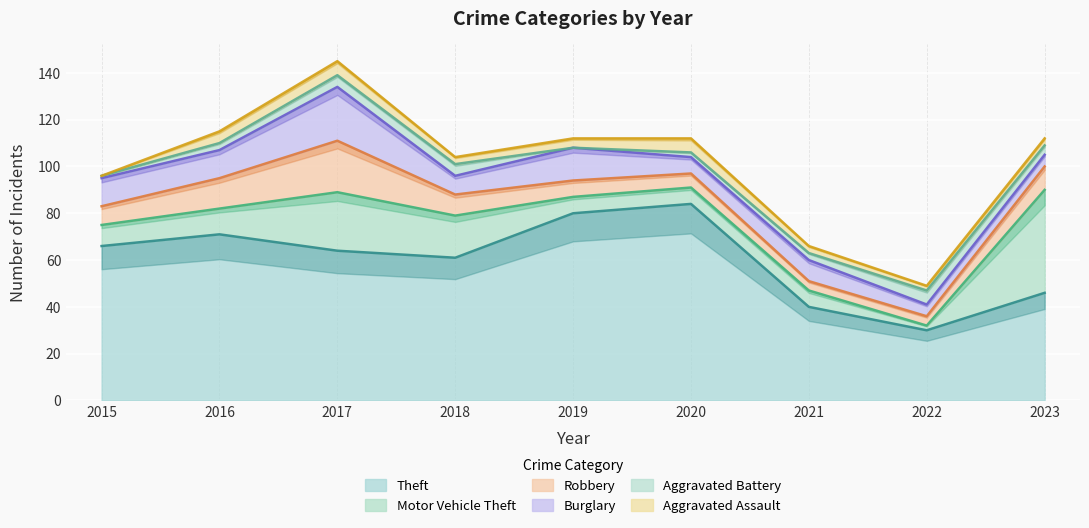

What is the total value across all series at 2021?

66